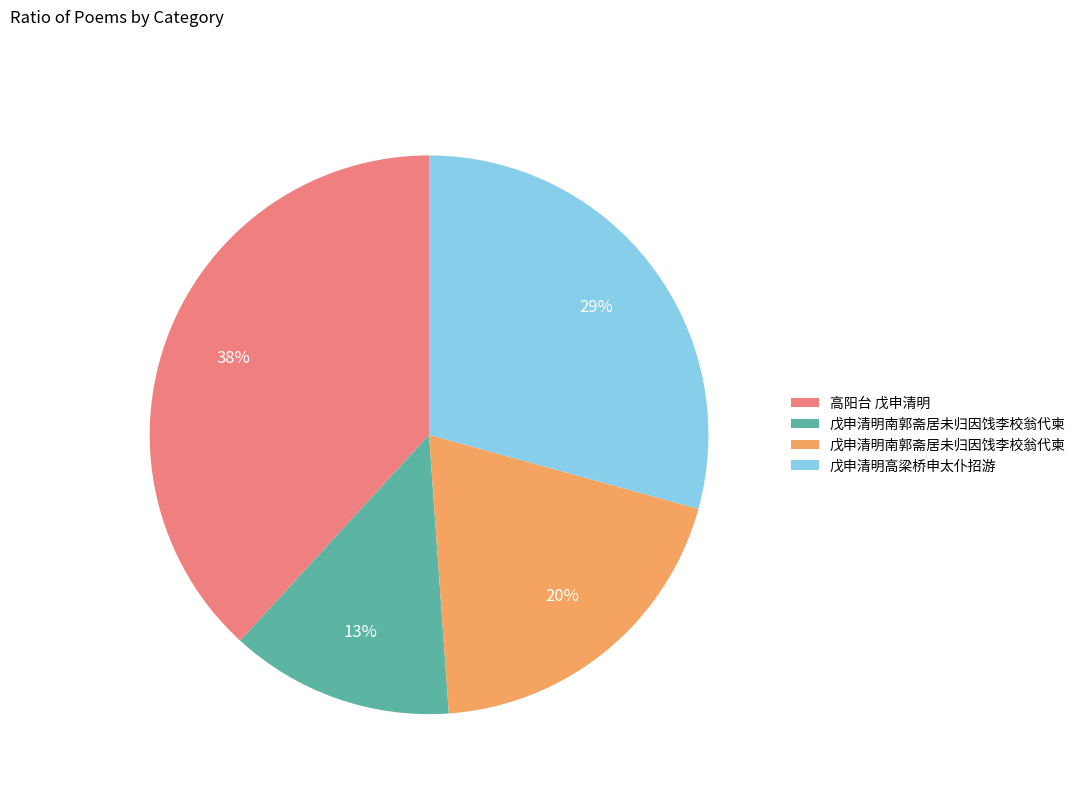

To the nearest percent, what is the difference between the largest and smallest slice percentages?

25%